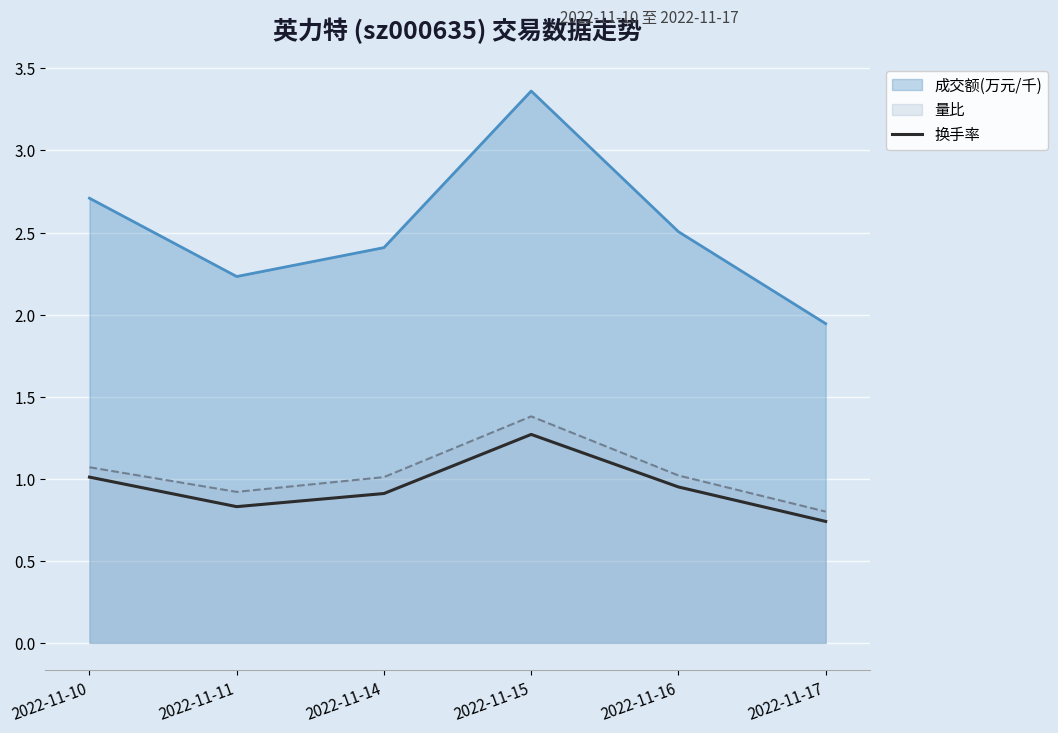

List the labels in order of value, largest first.

2022-11-15, 2022-11-10, 2022-11-16, 2022-11-14, 2022-11-11, 2022-11-17